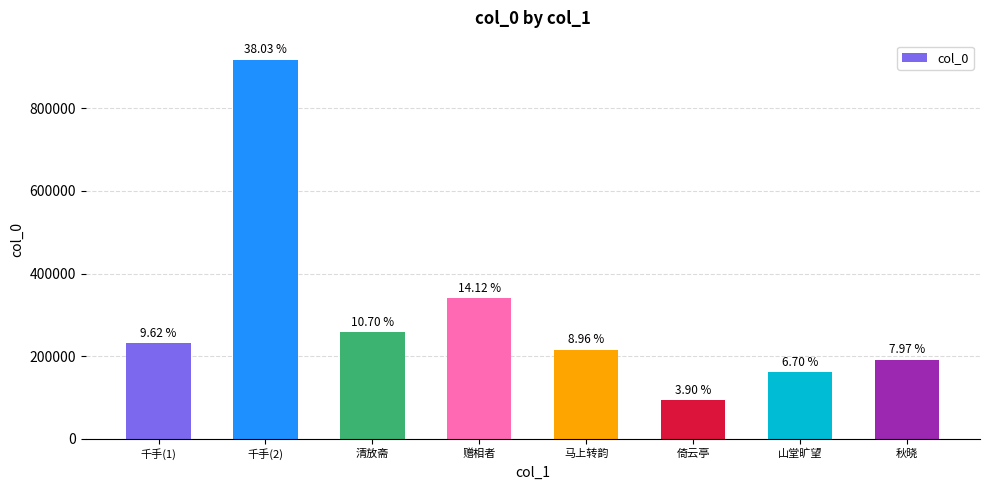

True or false: the data shows 161508 at 山堂旷望.

True